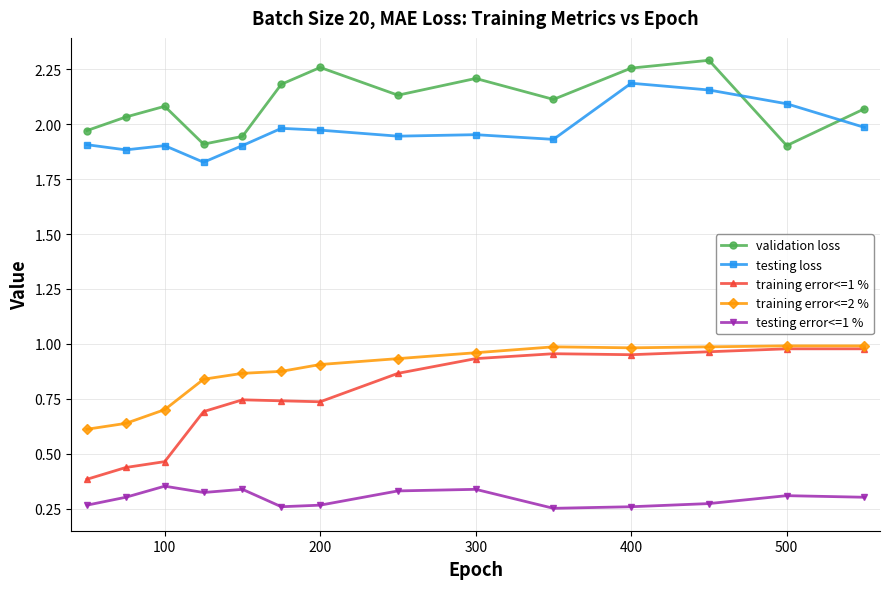

At how many categories does at least one series exceed 0?

14